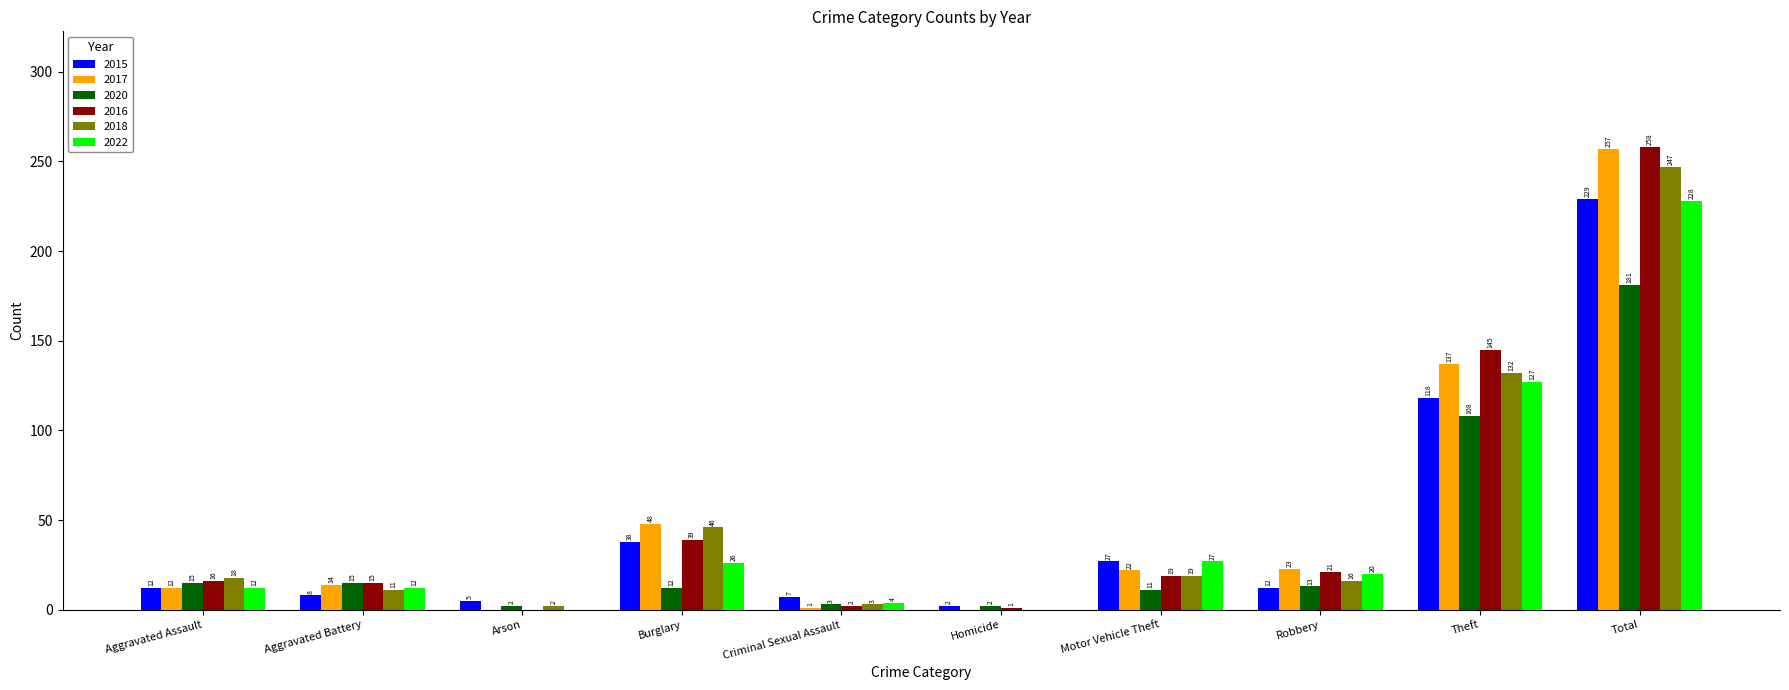

Reading left to right, list all the values displayed in this chart.

2015: Aggravated Assault=12	Aggravated Battery=8	Arson=5	Burglary=38	Criminal Sexual Assault=7	Homicide=2	Motor Vehicle Theft=27	Robbery=12	Theft=118	Total=229
2017: Aggravated Assault=12	Aggravated Battery=14	Arson=0	Burglary=48	Criminal Sexual Assault=1	Homicide=0	Motor Vehicle Theft=22	Robbery=23	Theft=137	Total=257
2020: Aggravated Assault=15	Aggravated Battery=15	Arson=2	Burglary=12	Criminal Sexual Assault=3	Homicide=2	Motor Vehicle Theft=11	Robbery=13	Theft=108	Total=181
2016: Aggravated Assault=16	Aggravated Battery=15	Arson=0	Burglary=39	Criminal Sexual Assault=2	Homicide=1	Motor Vehicle Theft=19	Robbery=21	Theft=145	Total=258
2018: Aggravated Assault=18	Aggravated Battery=11	Arson=2	Burglary=46	Criminal Sexual Assault=3	Homicide=0	Motor Vehicle Theft=19	Robbery=16	Theft=132	Total=247
2022: Aggravated Assault=12	Aggravated Battery=12	Arson=0	Burglary=26	Criminal Sexual Assault=4	Homicide=0	Motor Vehicle Theft=27	Robbery=20	Theft=127	Total=228